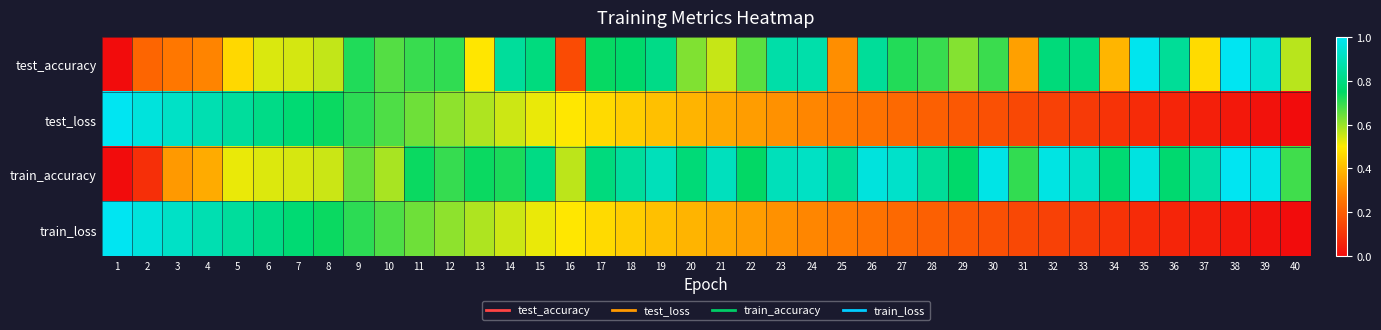

At how many categories does at least one series exceed 0?

40